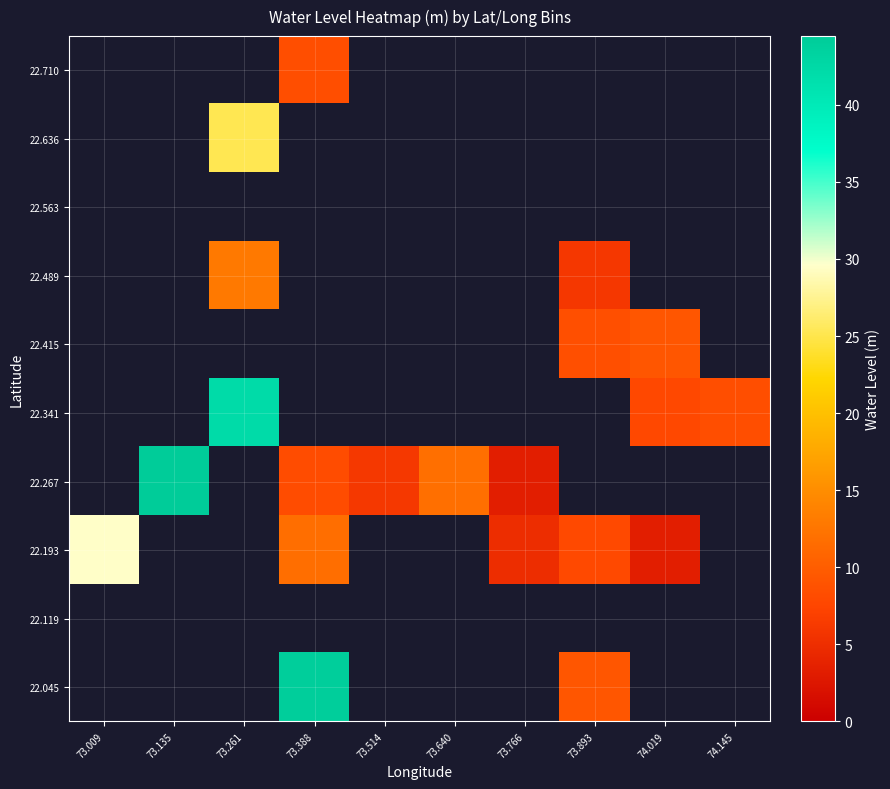

Which label corresponds to the smallest value in the chart?

74.019